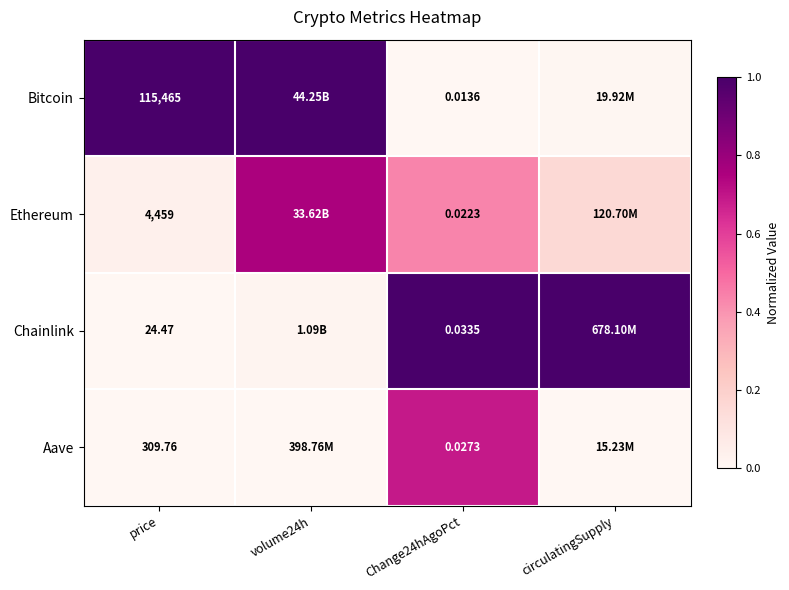

True or false: Chainlink has a value of 1.0 at Change24hAgoPct.

True